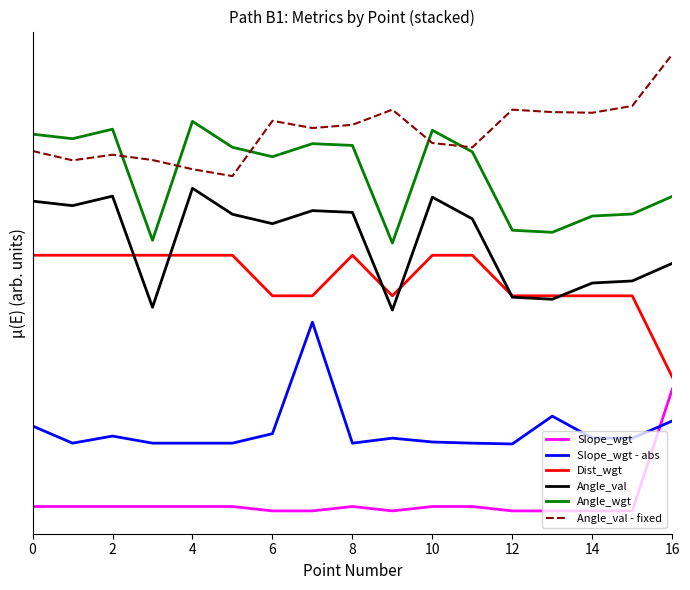

What are all the series names shown in the legend?

Slope_wgt, Slope_wgt - abs, Dist_wgt, Angle_val, Angle_wgt, Angle_val - fixed